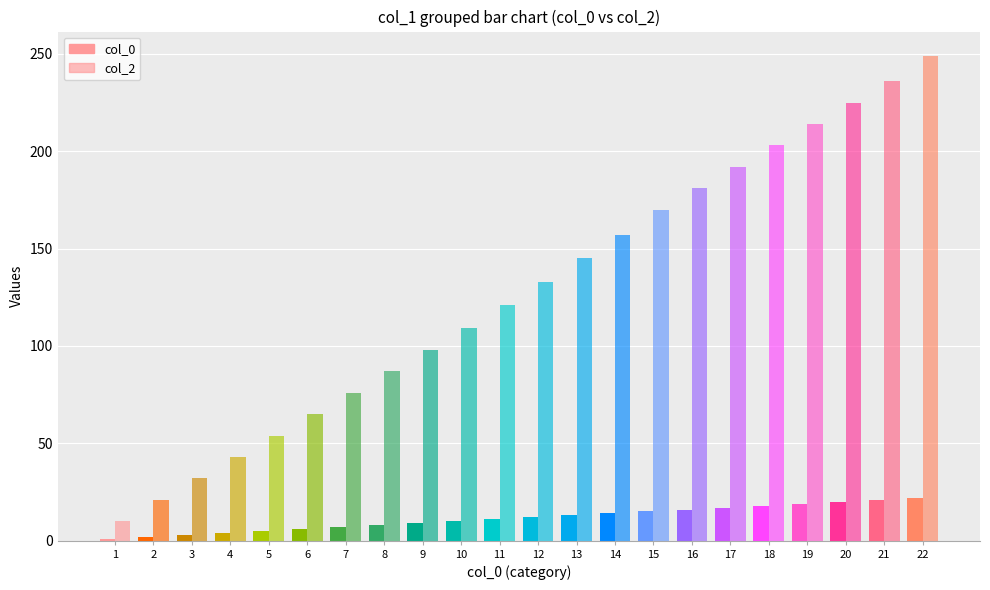

How many bars are there in total?

44